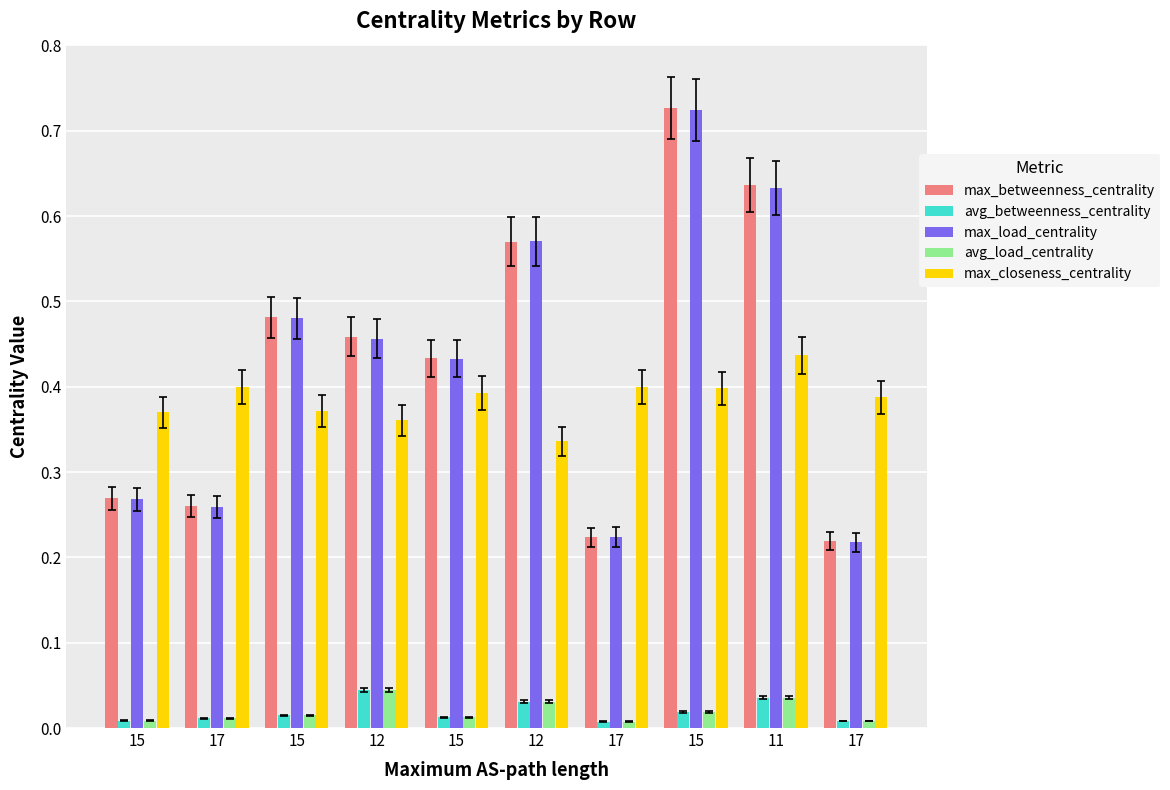

Count the number of data series in this chart.

5